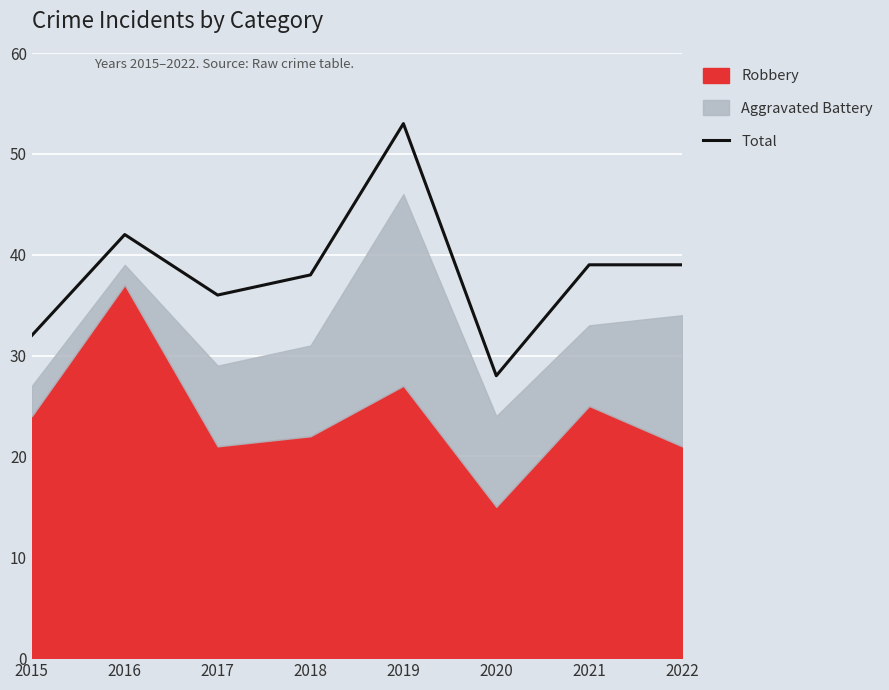

How many points are higher than both their immediate neighbors (excluding endpoints)?

2